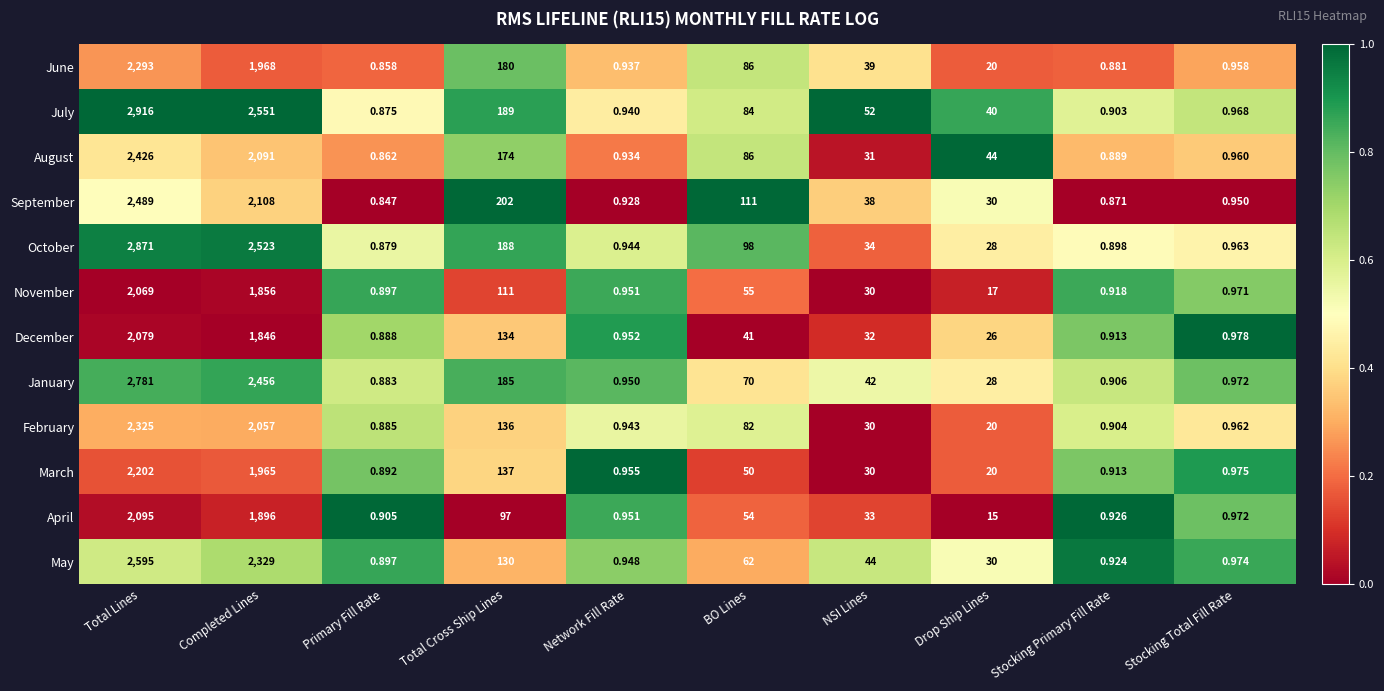

List the labels in order of November value, smallest first.

Primary Fill Rate, Stocking Primary Fill Rate, Network Fill Rate, Stocking Total Fill Rate, Drop Ship Lines, NSI Lines, BO Lines, Total Cross Ship Lines, Completed Lines, Total Lines